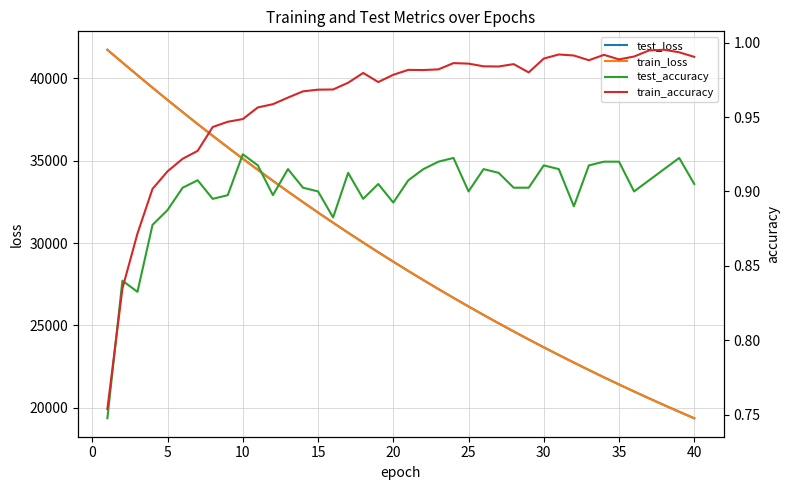

What is the maximum value for train_loss?

41737.9